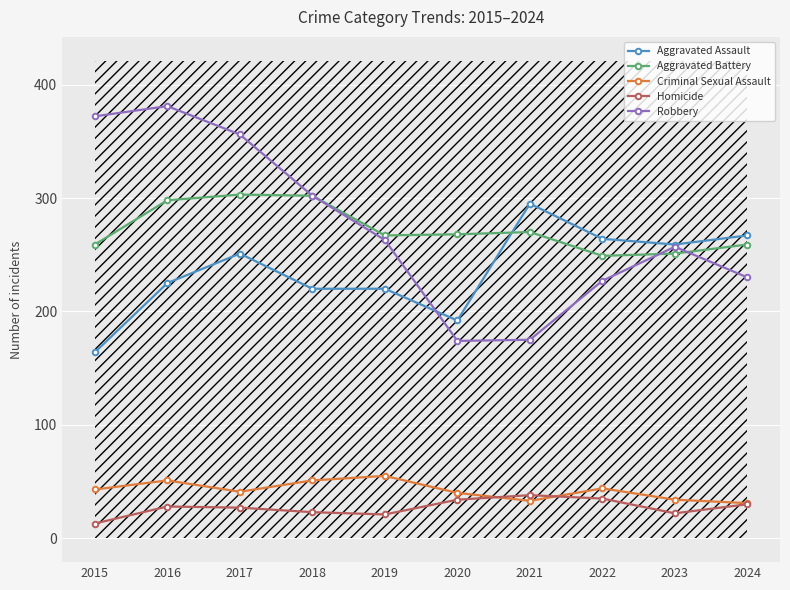

Reading left to right, transcribe all the data shown in this chart.

Aggravated Assault: 164	225	251	220	220	192	295	264	259	267
Aggravated Battery: 259	298	303	302	267	268	270	249	251	259
Criminal Sexual Assault: 43	51	41	51	55	40	33	44	34	31
Homicide: 13	28	27	23	21	34	38	35	22	30
Robbery: 372	381	356	302	263	174	175	227	257	230